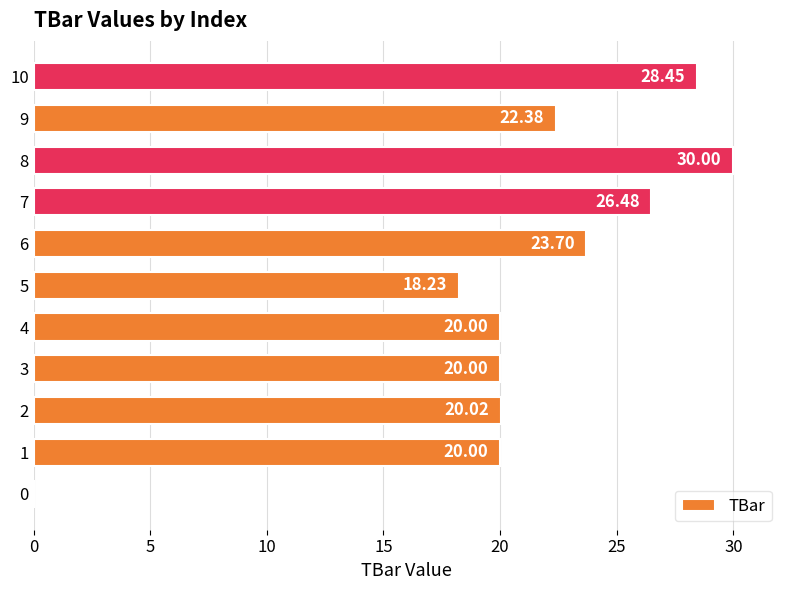

What is the sum of the values at 5 and 3?

38.2